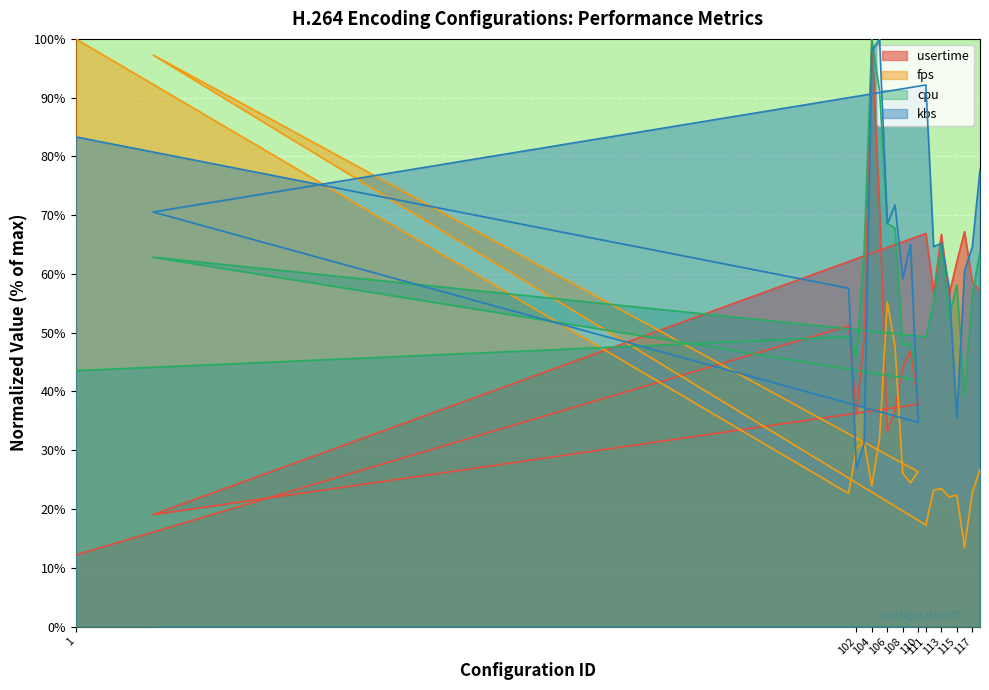

The value of fps at 110 is 26.3. True or false?

True